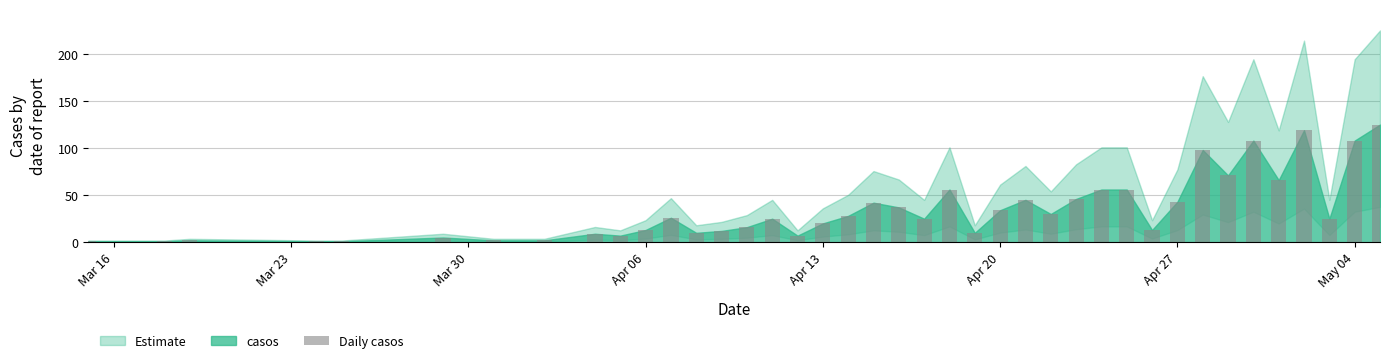

Are the bars grouped side by side (vs. stacked)?

No